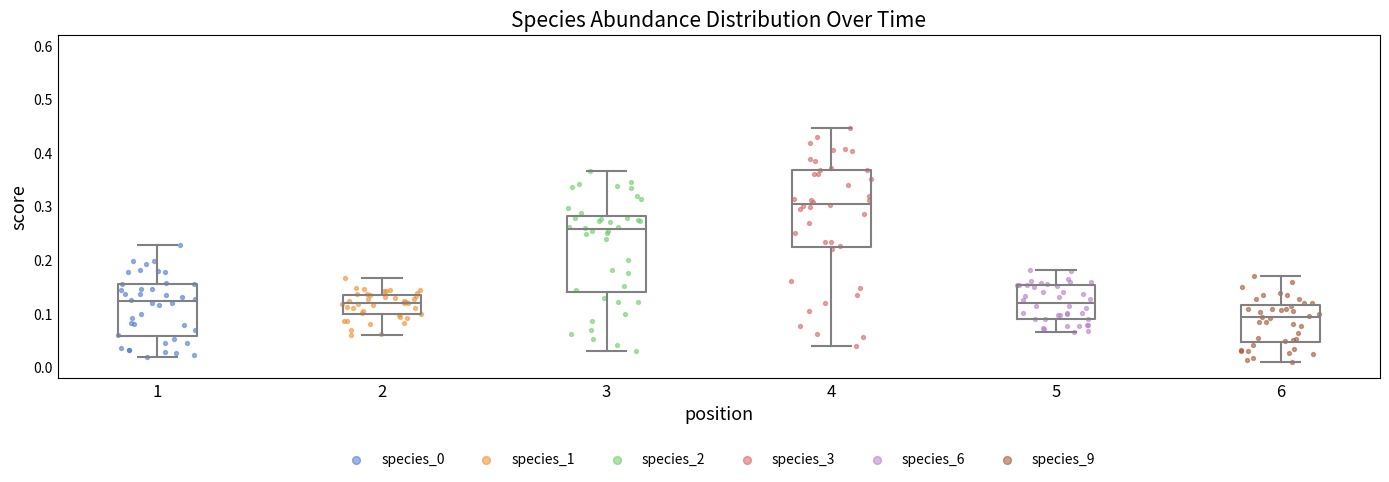

Reading left to right, transcribe this box plot: for each box, give where its median line is, the range the box spans, and where its two whiskers end, as read against the y-axis. The values are not printed on the chart, so give them approximately, as read against the axis.

1: median 0.12, box 0.06 to 0.16, whiskers 0.02 to 0.23
2: median 0.12, box 0.10 to 0.14, whiskers 0.06 to 0.17
3: median 0.26, box 0.14 to 0.28, whiskers 0.03 to 0.37
4: median 0.31, box 0.22 to 0.37, whiskers 0.04 to 0.45
5: median 0.12, box 0.09 to 0.15, whiskers 0.07 to 0.18
6: median 0.09, box 0.05 to 0.12, whiskers 0.01 to 0.17